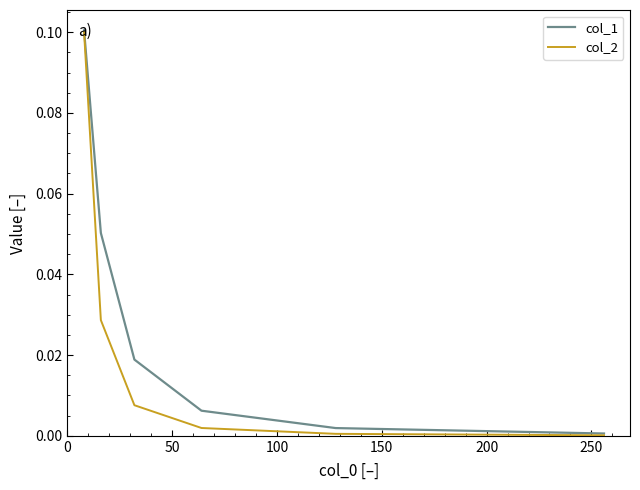

Which series has the largest total across all categories?

col_1